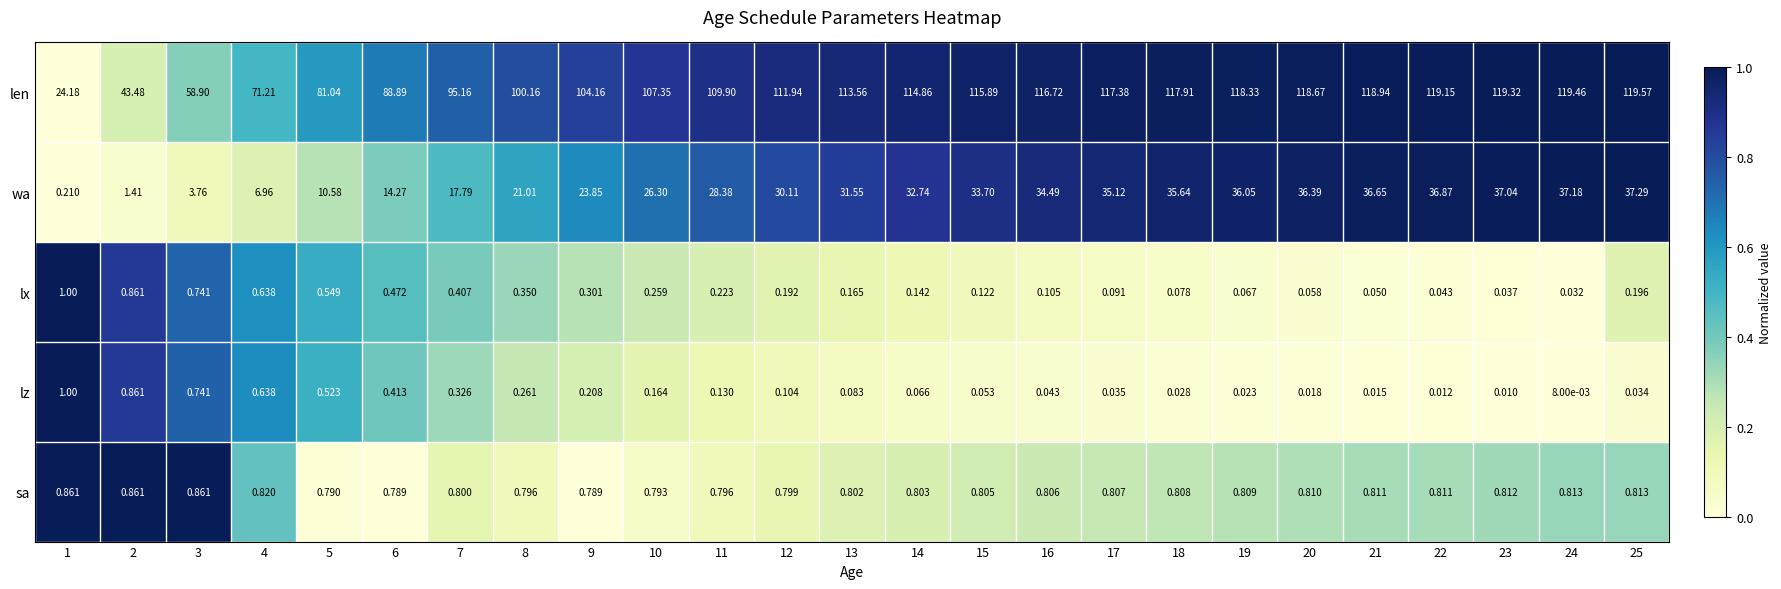

How many data points does each series have?

25